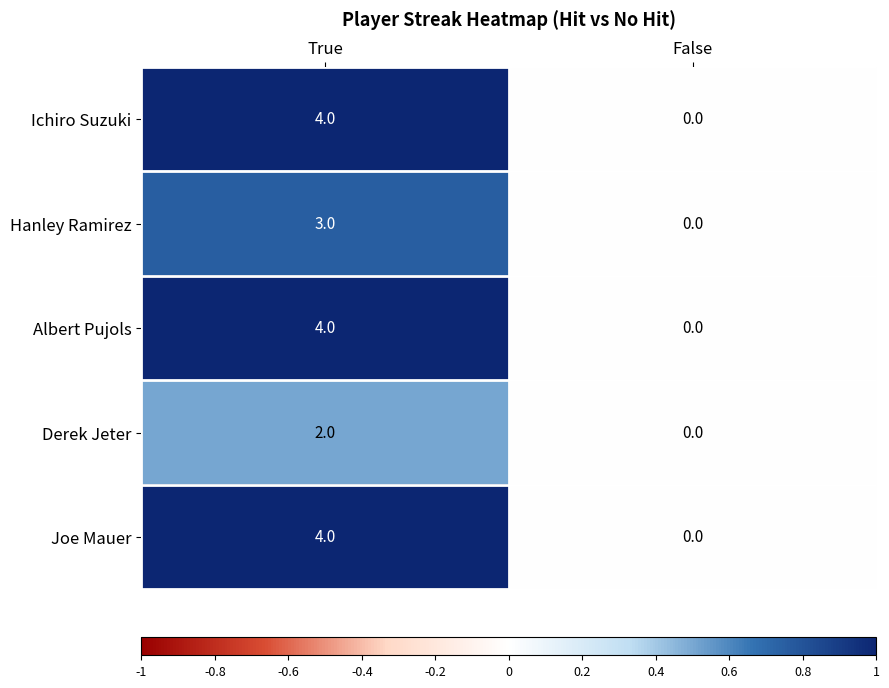

How many values in the Joe Mauer series are below 4?

1